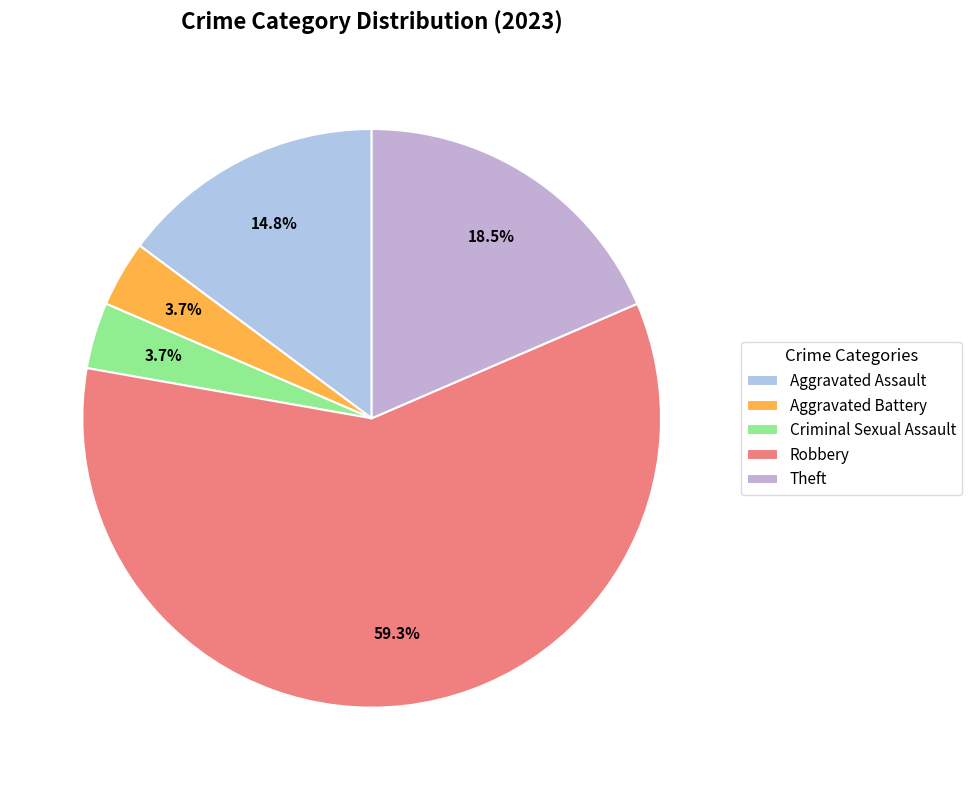

How many slices are in this pie chart?

5